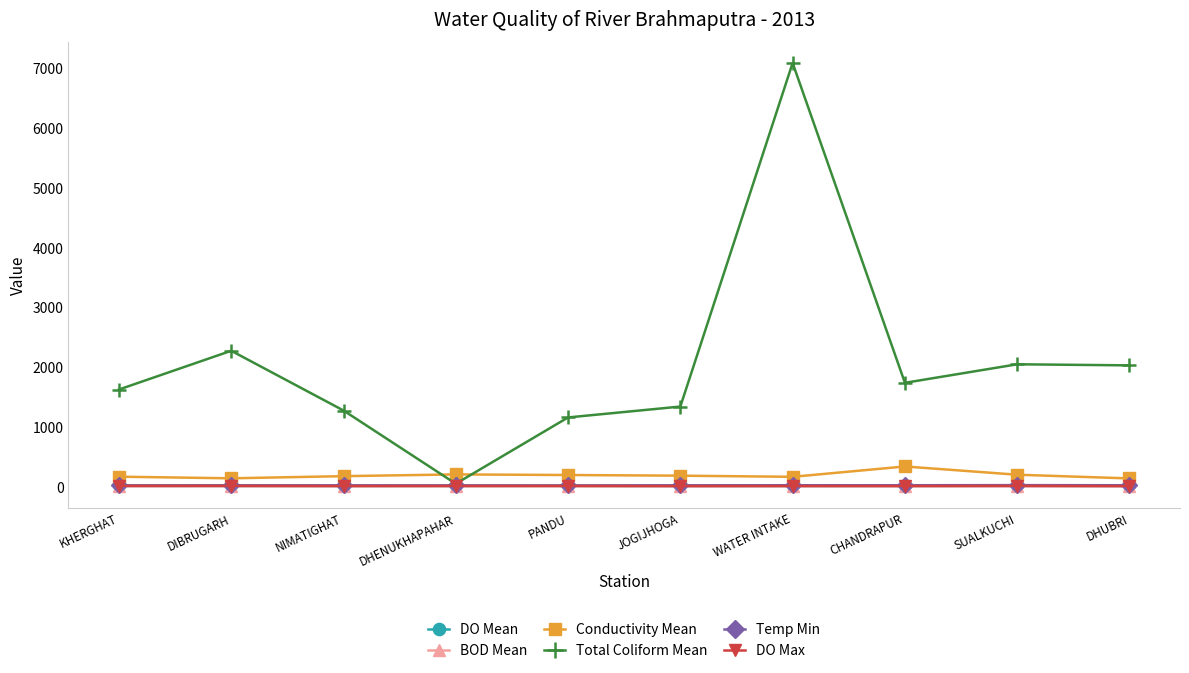

What is the difference between the maximum and minimum values in the DO Max series?

3.3